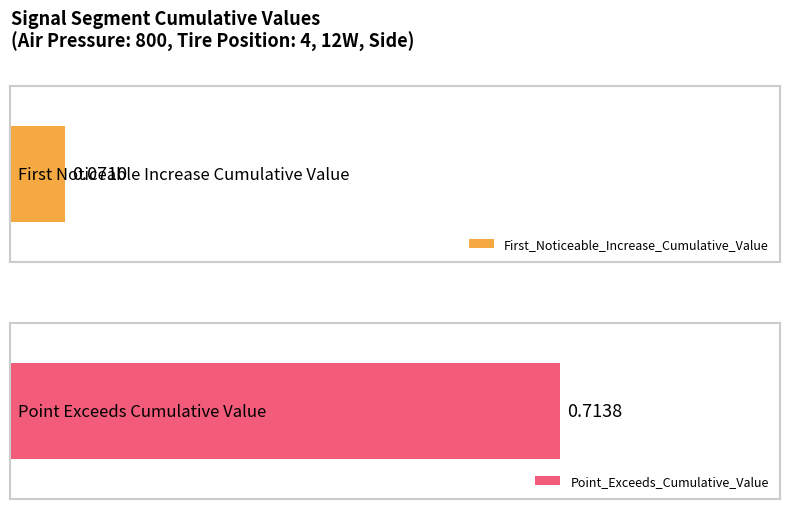

The value of First_Noticeable_Increase_Cumulative_Value at segment 4 is 0.1. True or false?

True